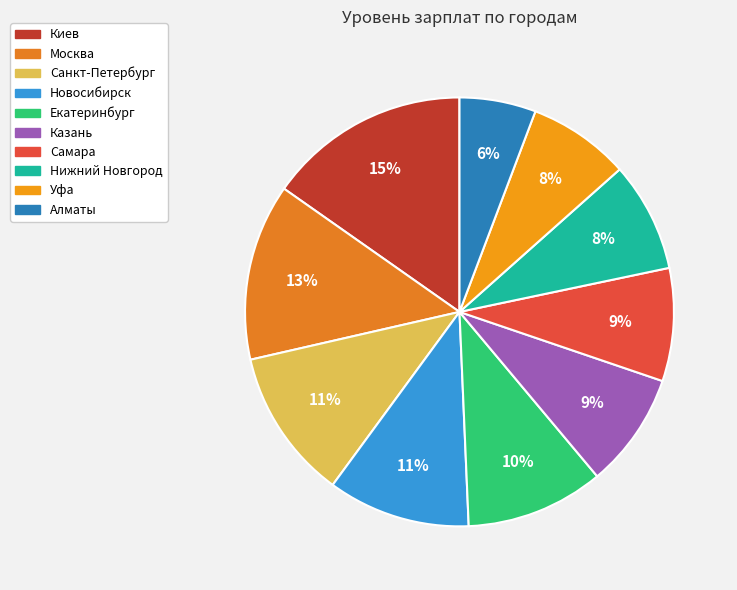

Count the number of slices in the pie.

10